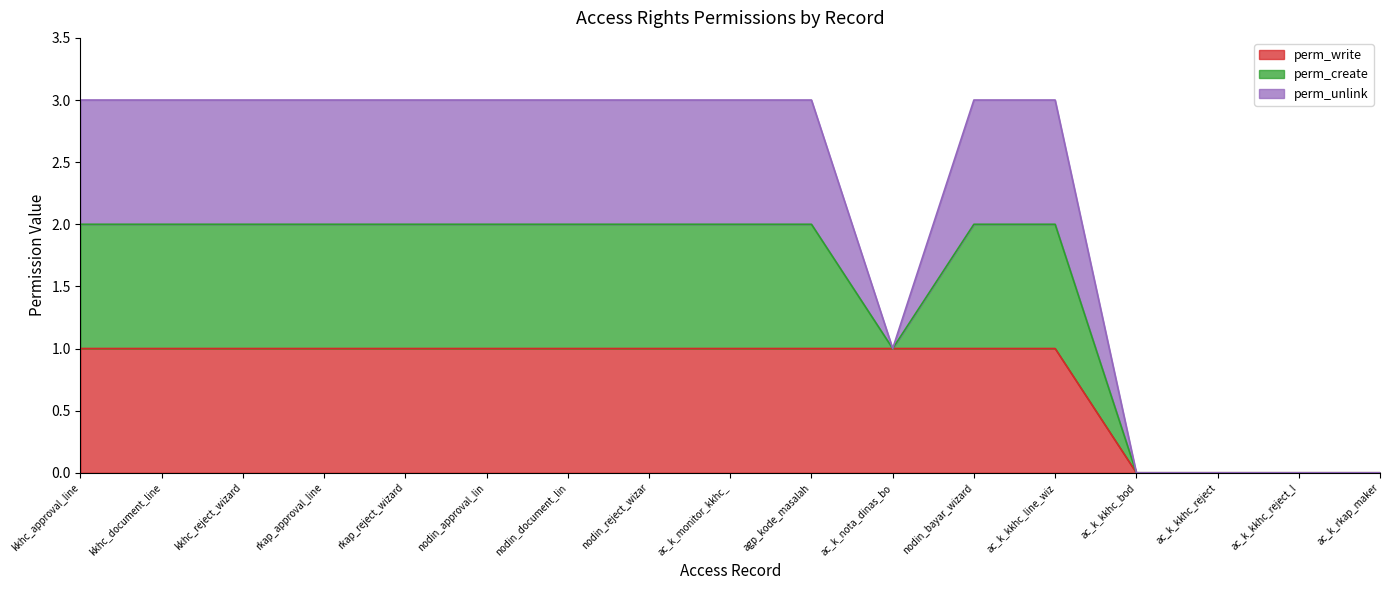

What is the label of the 8th point from the right?

agp_kode_masalah